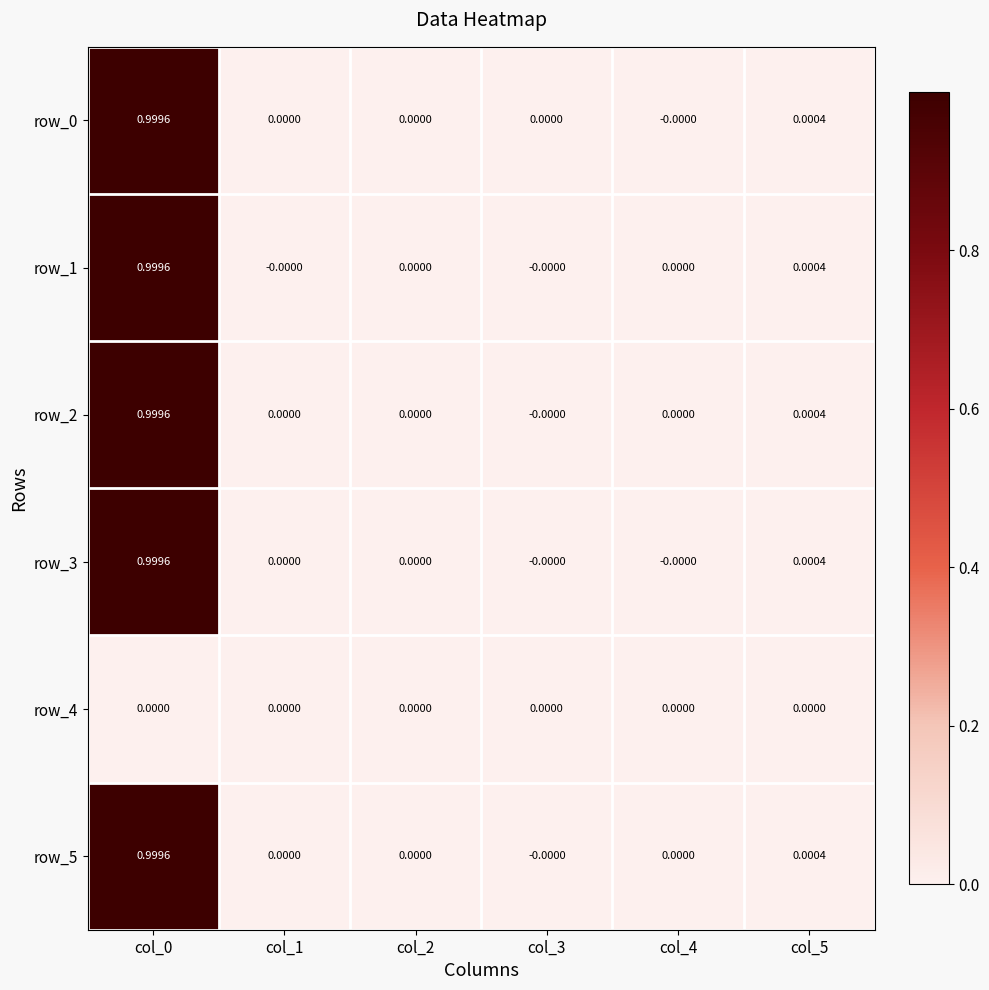

What is the average value of the row_0 series?

0.2